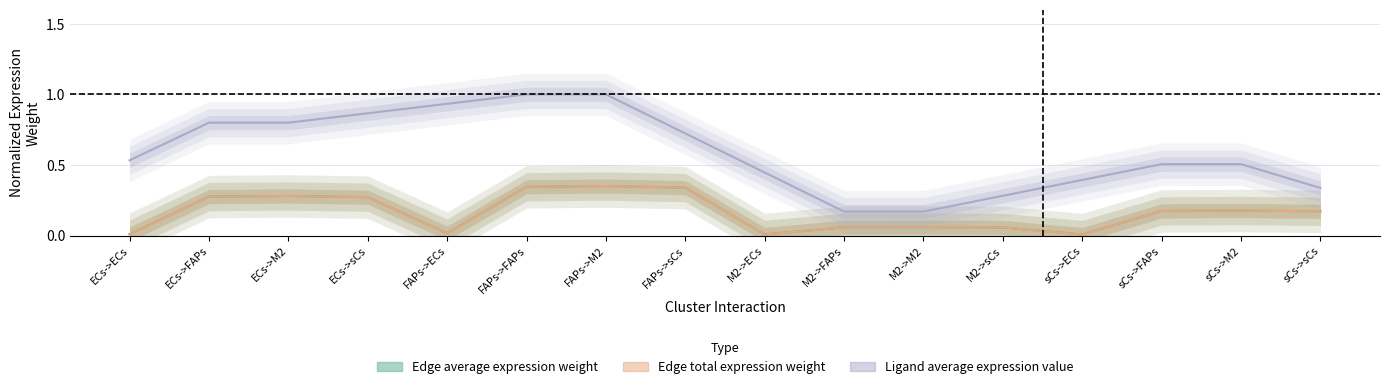

Where is the first local minimum for Edge average expression weight?

FAPs->ECs